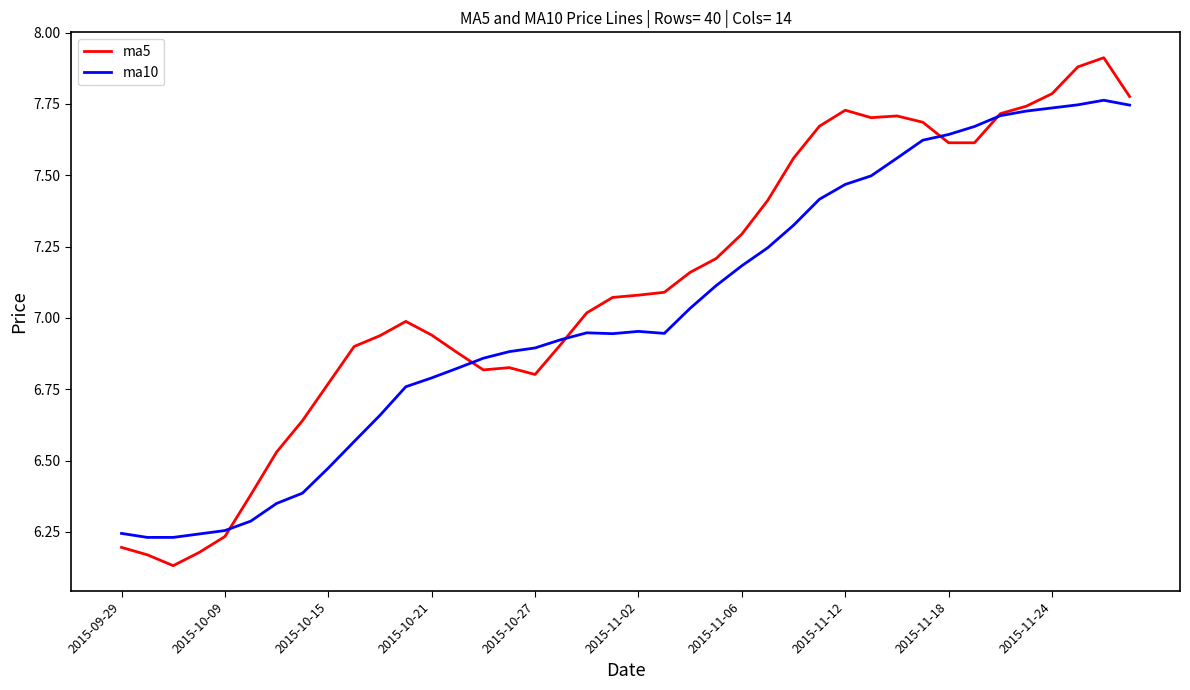

At how many categories does at least one series exceed 6?

40